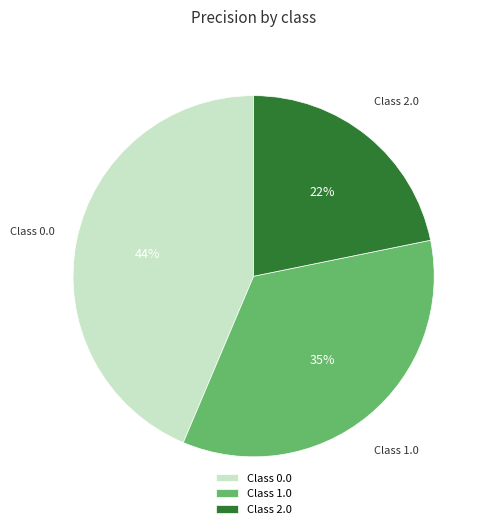

To the nearest percent, what portion does Class 1.0 represent?

35%